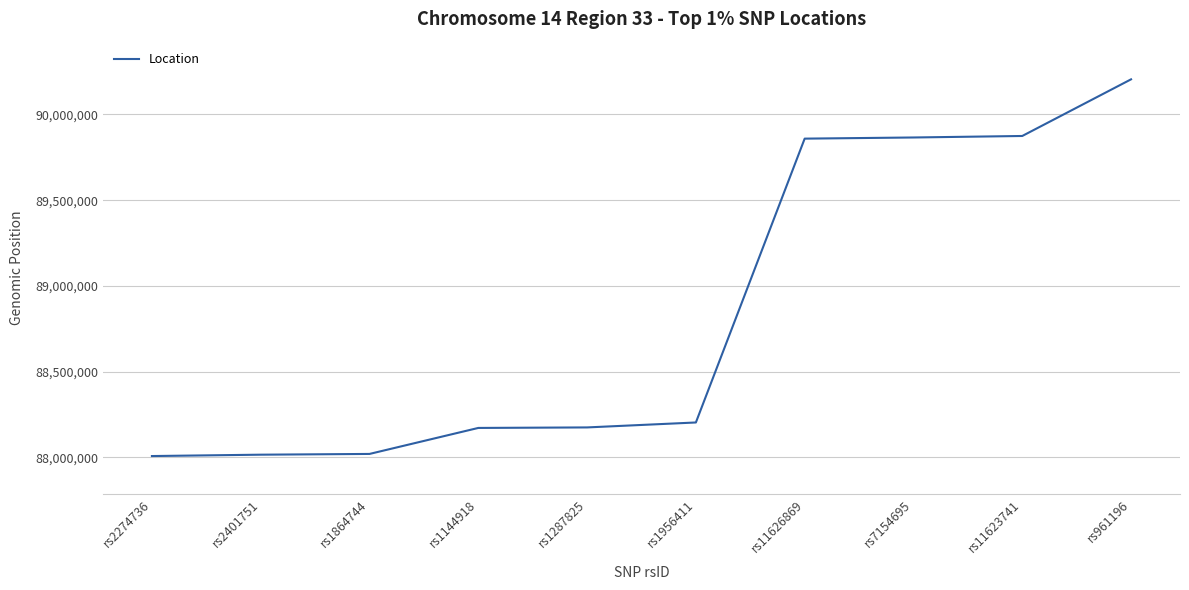

The chart shows a value of 90204414 at rs961196. True or false?

True